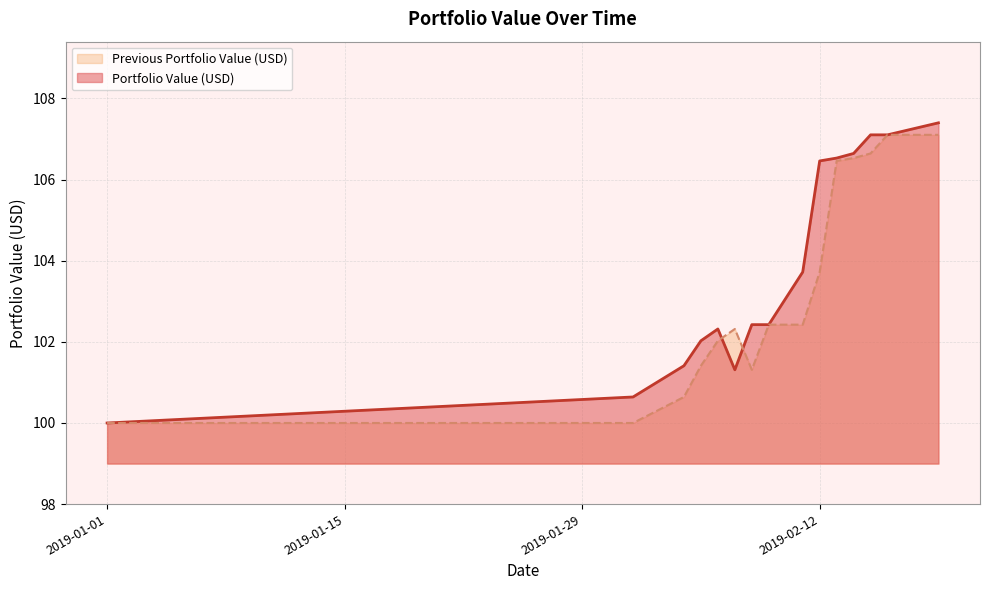

What is the label of the 8th point from the left?

2019-02-09